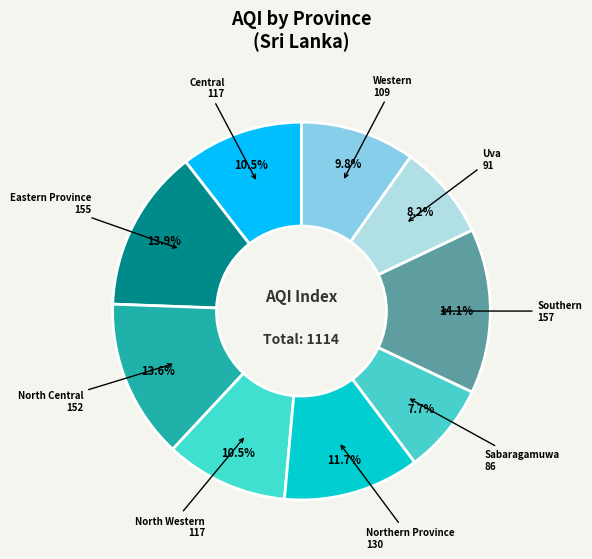

How many slices are in this pie chart?

9